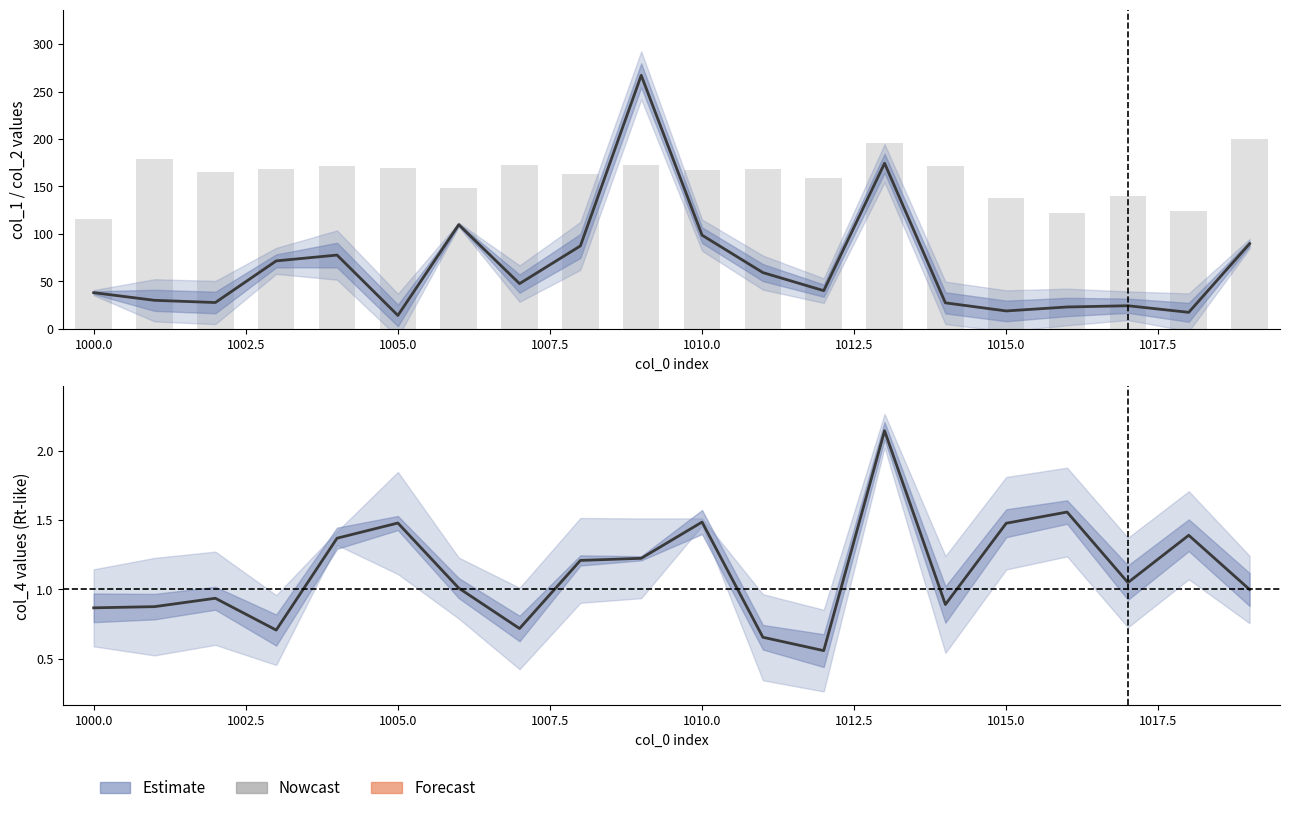

List the series in order of their peak value, highest first.

col_2, col_1 (scaled), col_4